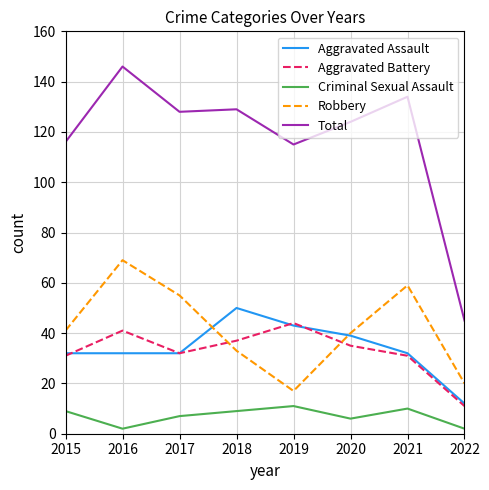

What is the difference between the maximum and minimum values in the Criminal Sexual Assault series?

9